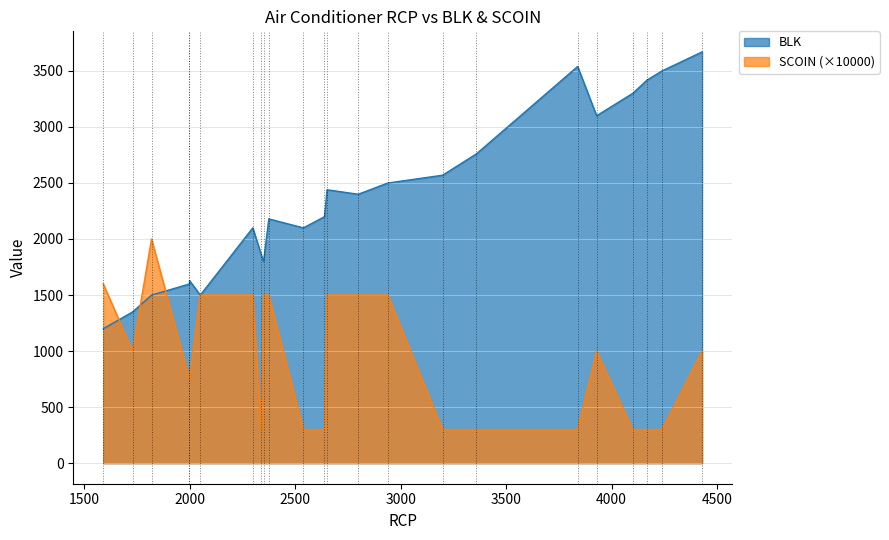

What is the value of the SCOIN point at the 10th from the left?

0.1